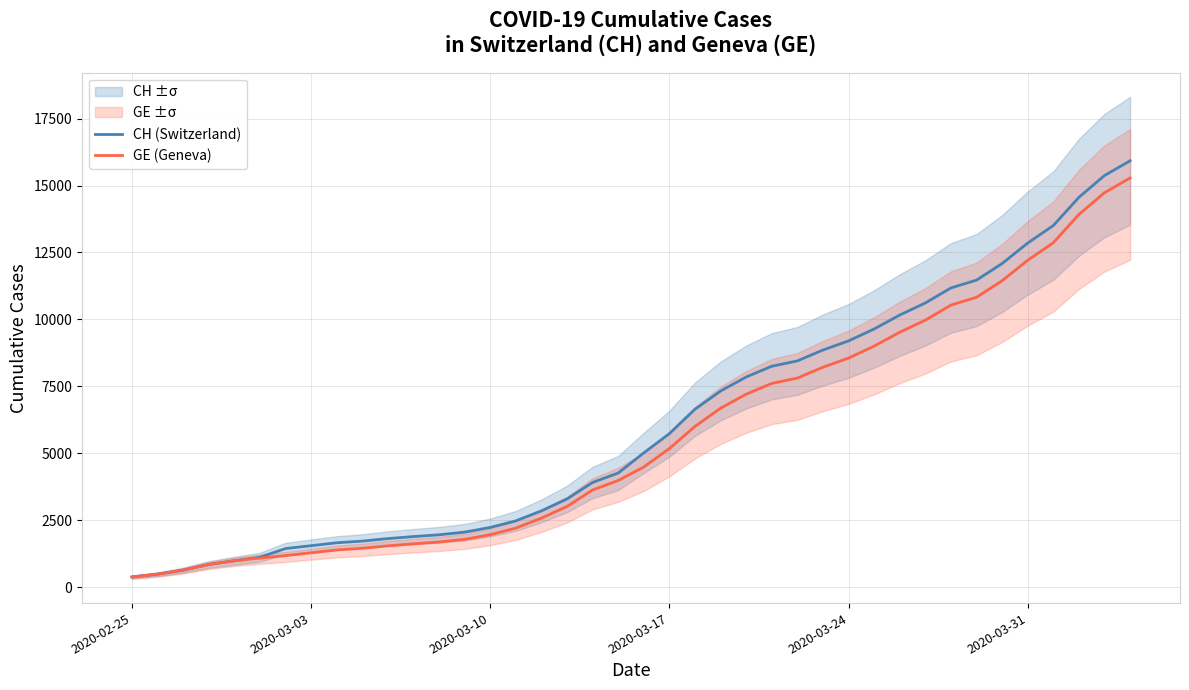

The value of GE (Geneva) at 2020-03-17 is 8402. True or false?

False